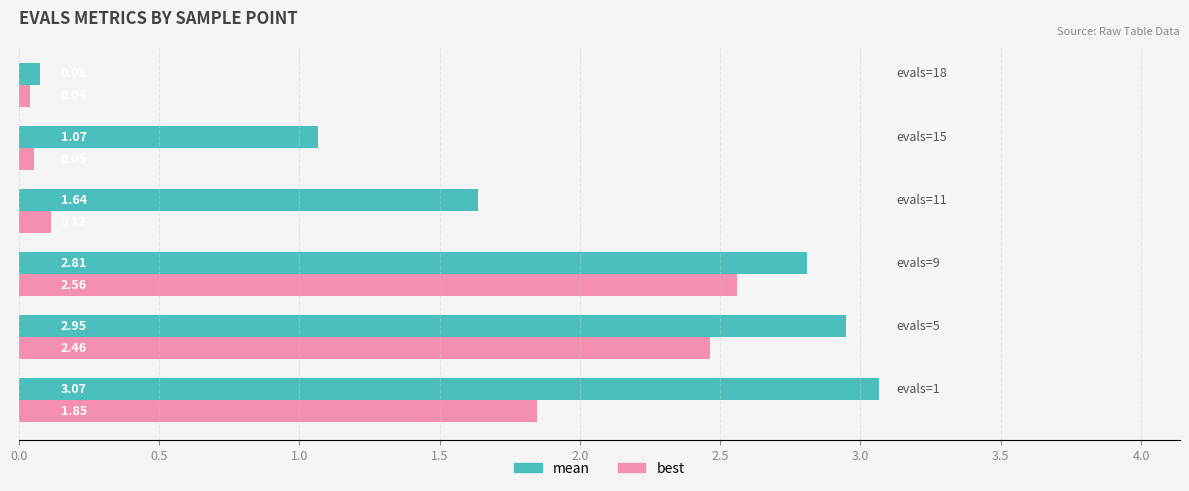

Which series has the largest total across all categories?

mean